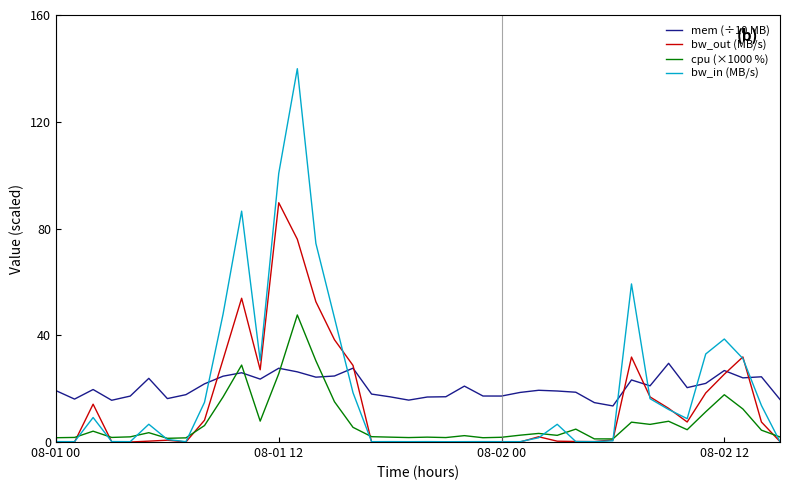

Rank the series by their maximum value, from highest to lowest.

bw_in (MB/s), bw_out (MB/s), cpu (×1000 %), mem (÷10 MB)